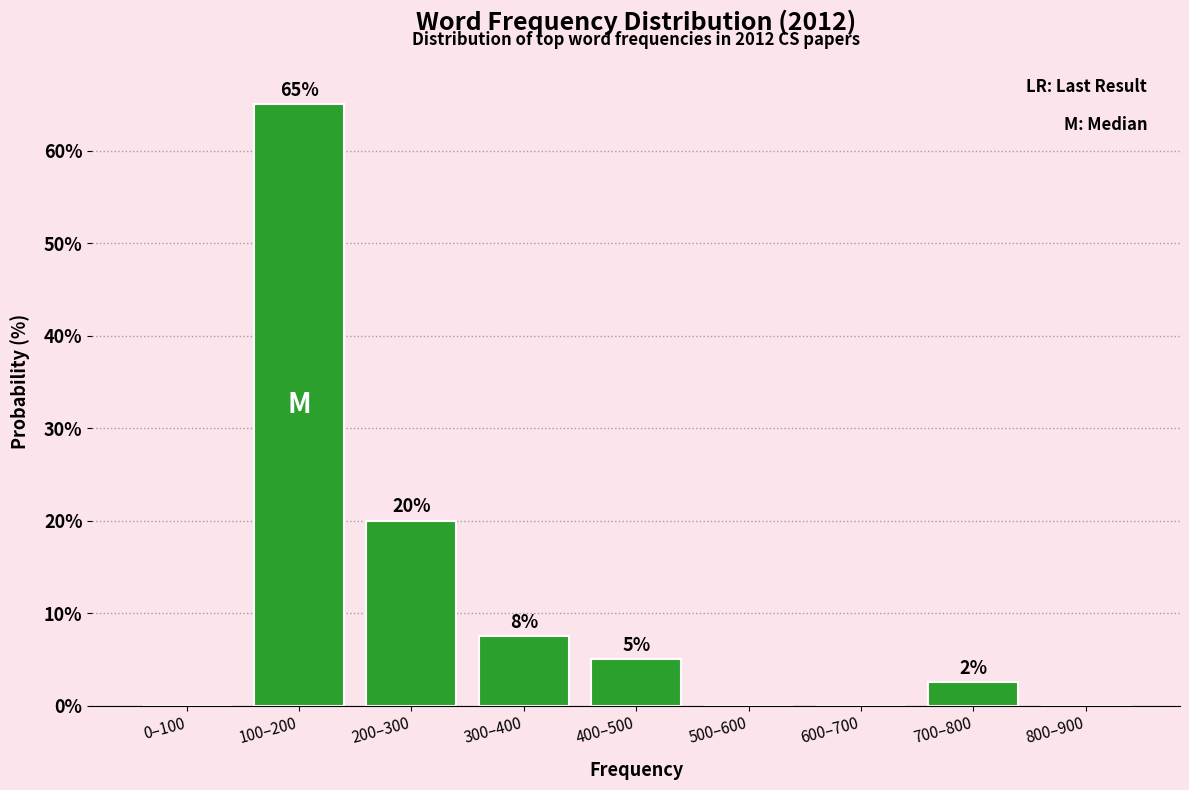

The chart shows a value of 35.1 at 200–300. True or false?

False